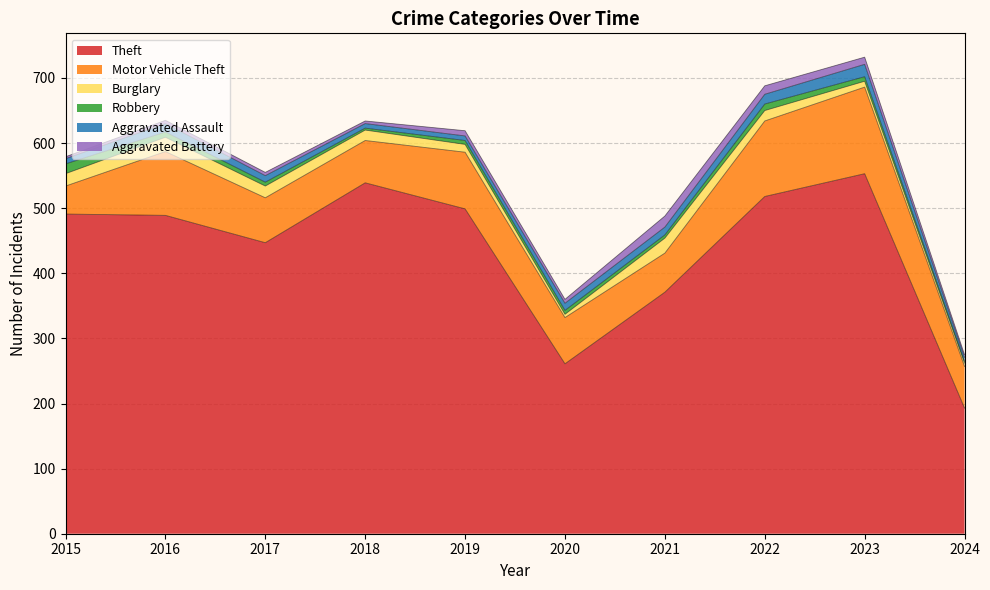

Reading left to right, list all the values displayed in this chart.

Theft: 2015=491	2016=489	2017=447	2018=539	2019=499	2020=261	2021=371	2022=518	2023=553	2024=193
Motor Vehicle Theft: 2015=43	2016=98	2017=69	2018=65	2019=87	2020=71	2021=60	2022=116	2023=133	2024=64
Burglary: 2015=19	2016=22	2017=18	2018=16	2019=12	2020=5	2021=23	2022=16	2023=9	2024=5
Robbery: 2015=15	2016=8	2017=6	2018=3	2019=6	2020=6	2021=5	2022=10	2023=7	2024=3
Aggravated Assault: 2015=8	2016=13	2017=10	2018=7	2019=7	2020=11	2021=12	2022=15	2023=19	2024=6
Aggravated Battery: 2015=3	2016=5	2017=5	2018=4	2019=8	2020=6	2021=17	2022=13	2023=11	2024=4